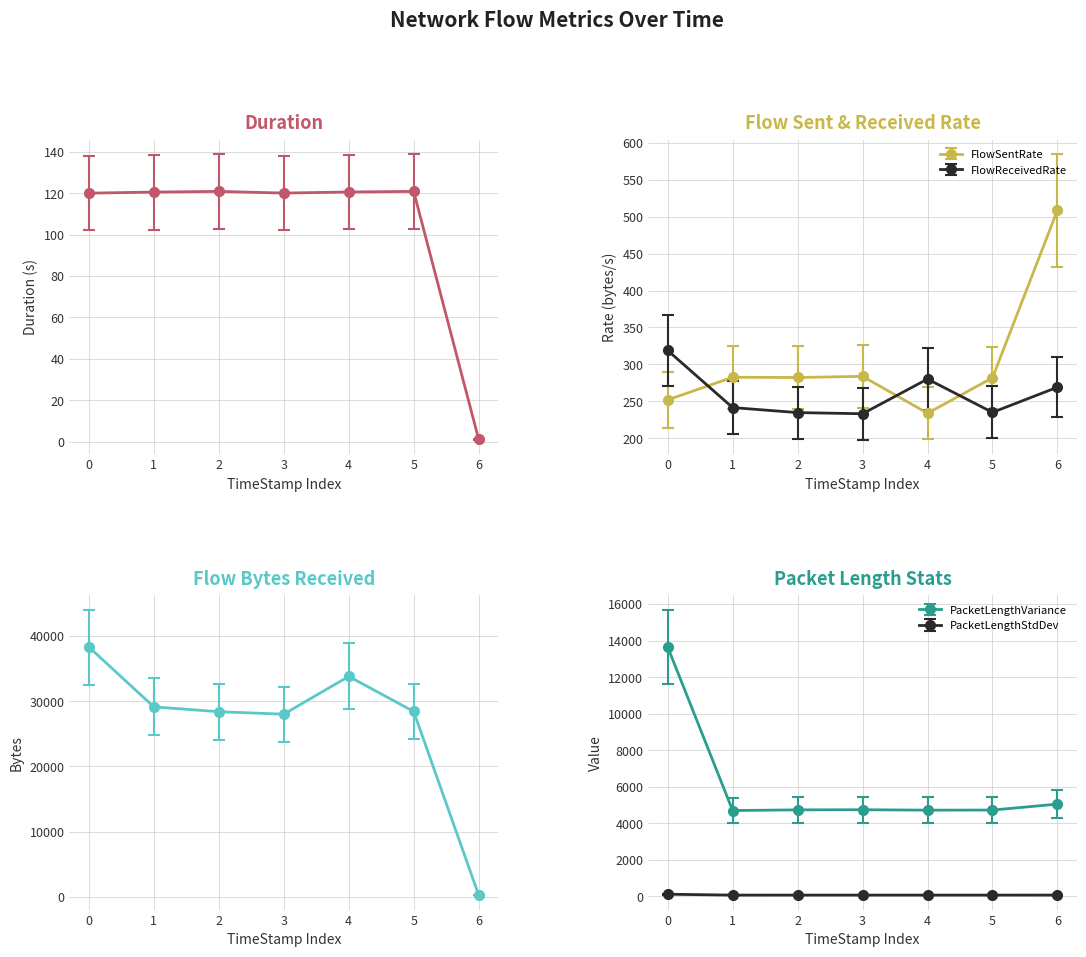

What is the highest value of the FlowReceivedRate series?

318.9